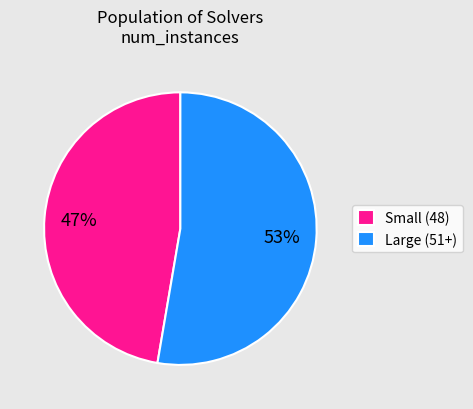

To the nearest percent, what is the average slice percentage?

50%